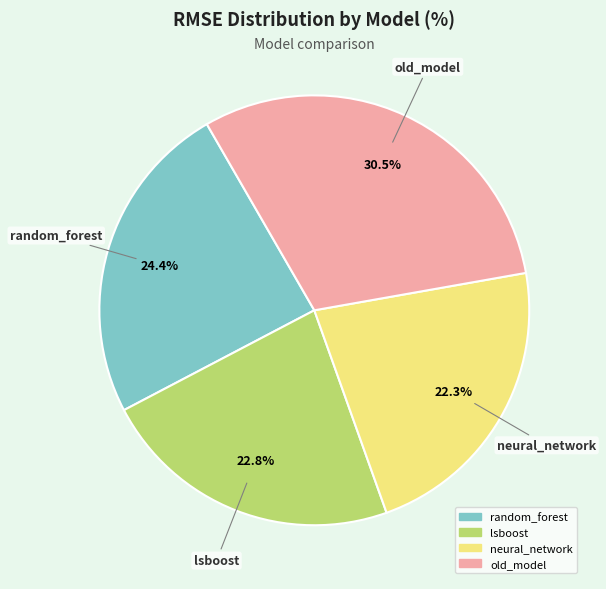

What is the largest slice in the pie chart?

old_model